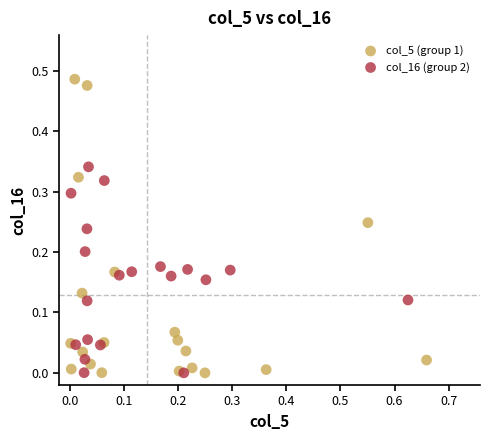

Which series reaches the maximum Y coordinate?

col_5 (group 1)